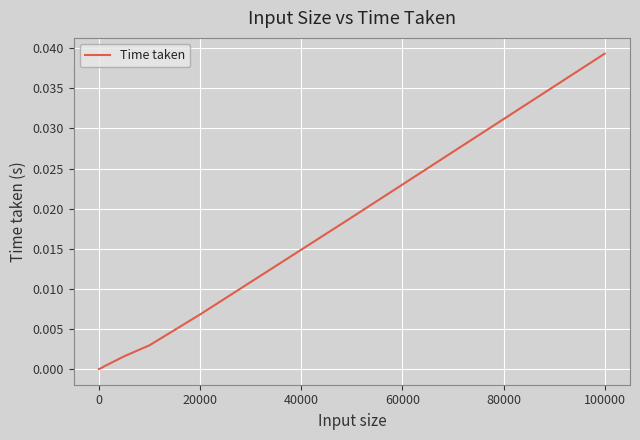

How many lines are shown in the chart?

1